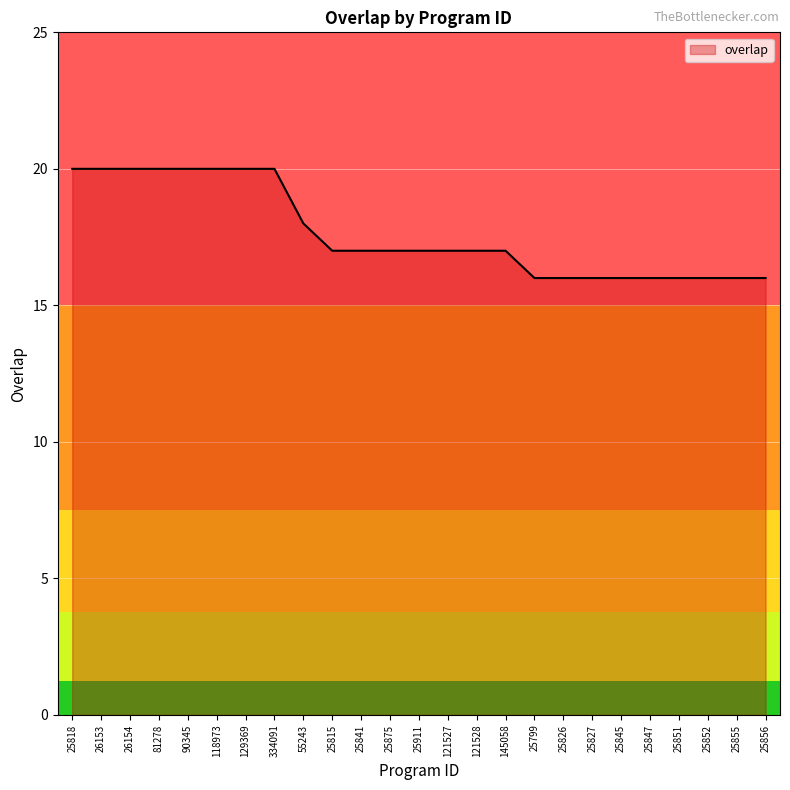

Between 25815 and 55243, which is larger?

55243